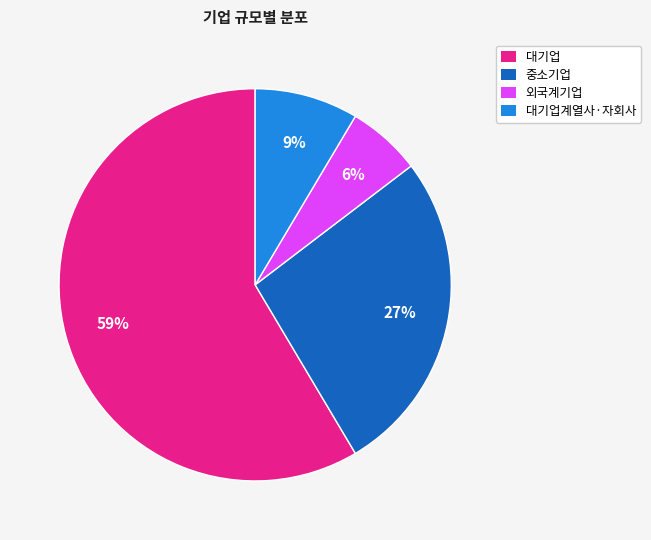

To the nearest percent, what portion does 외국계기업 represent?

6%